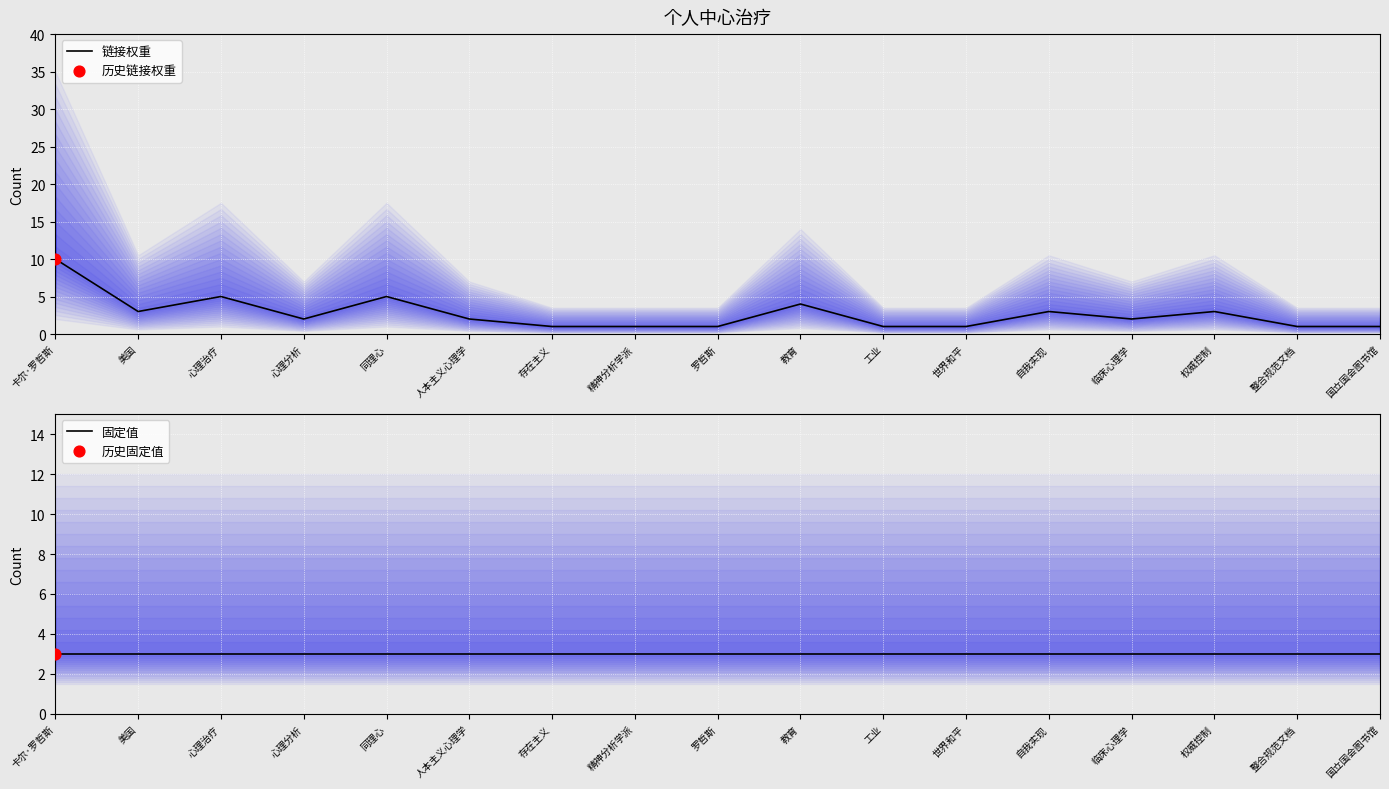

Which series has the widest spread of Y values?

链接权重